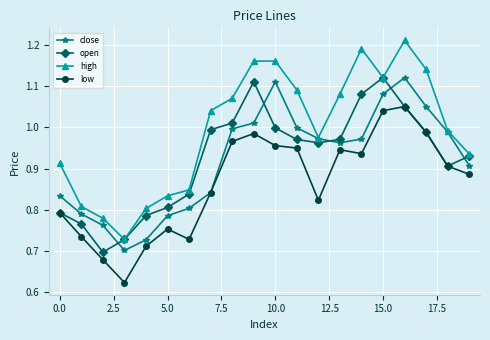

In high, how many points are lower than both neighbors (excluding endpoints)?

3